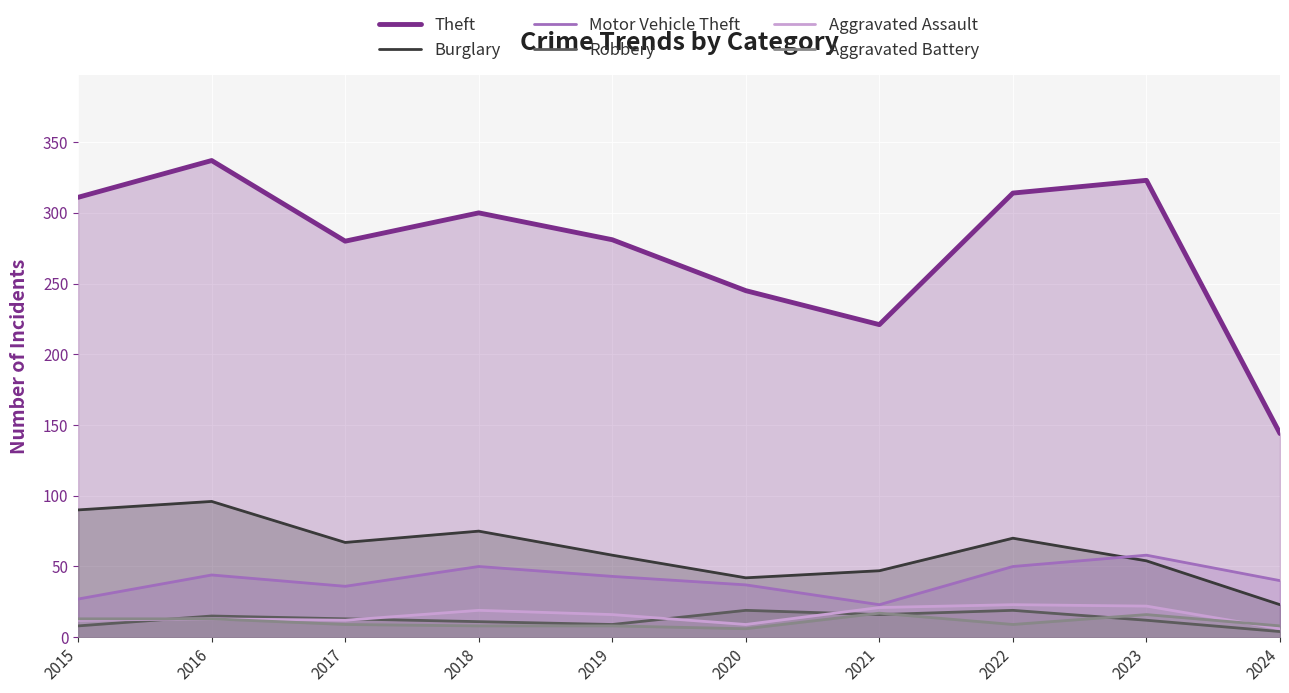

What is the lowest value of the Robbery series?

4